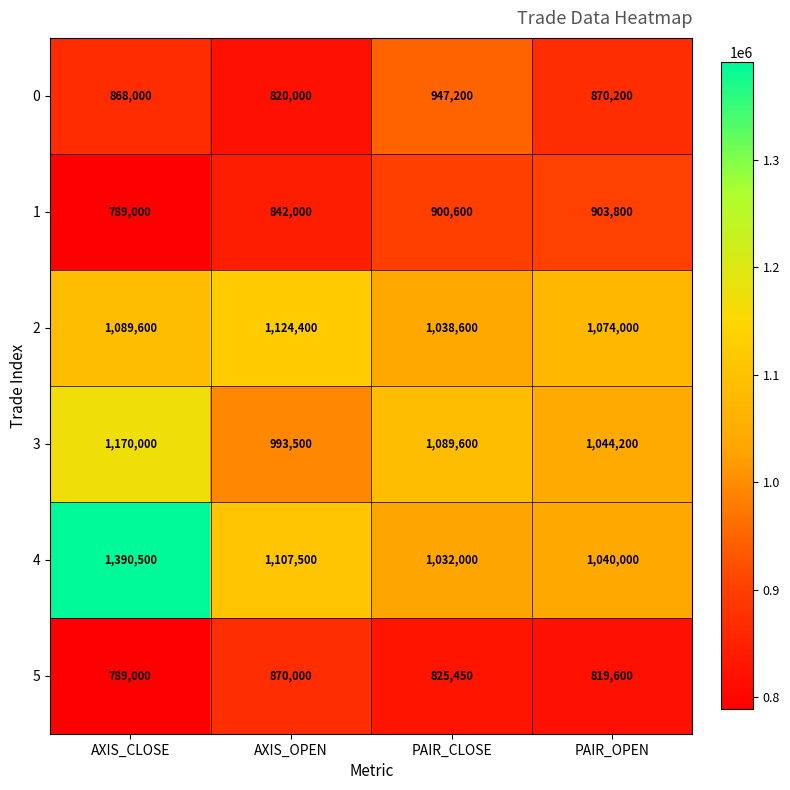

Where is 0 nearest to the value 883600?

PAIR_OPEN